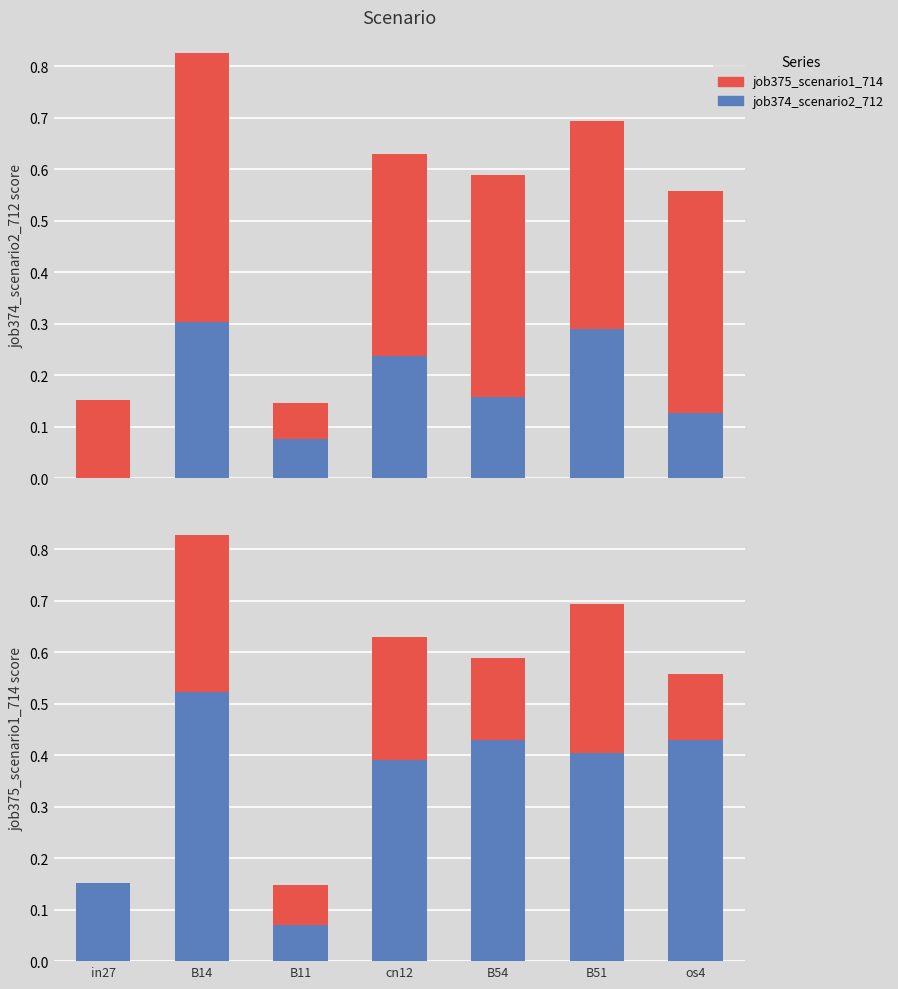

Read the job374_scenario2_712 value at B14.

0.3